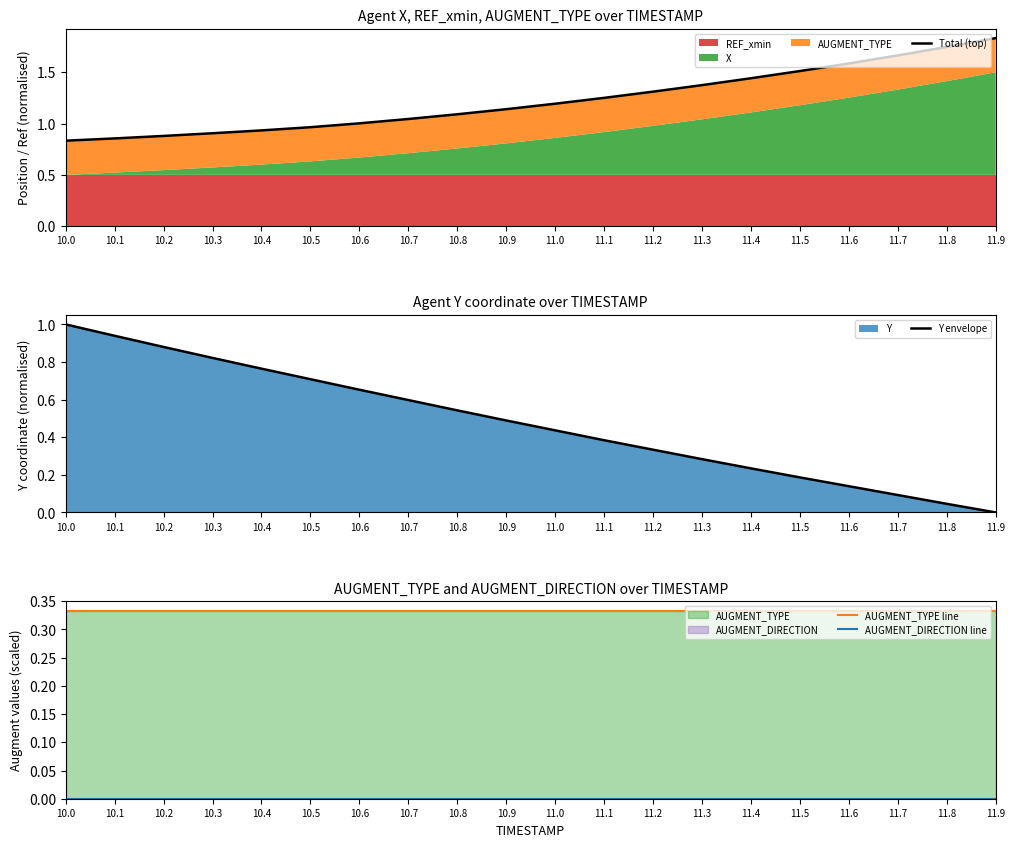

What is the sum of the AUGMENT_TYPE line values at 11.1 and 10.9?

0.7